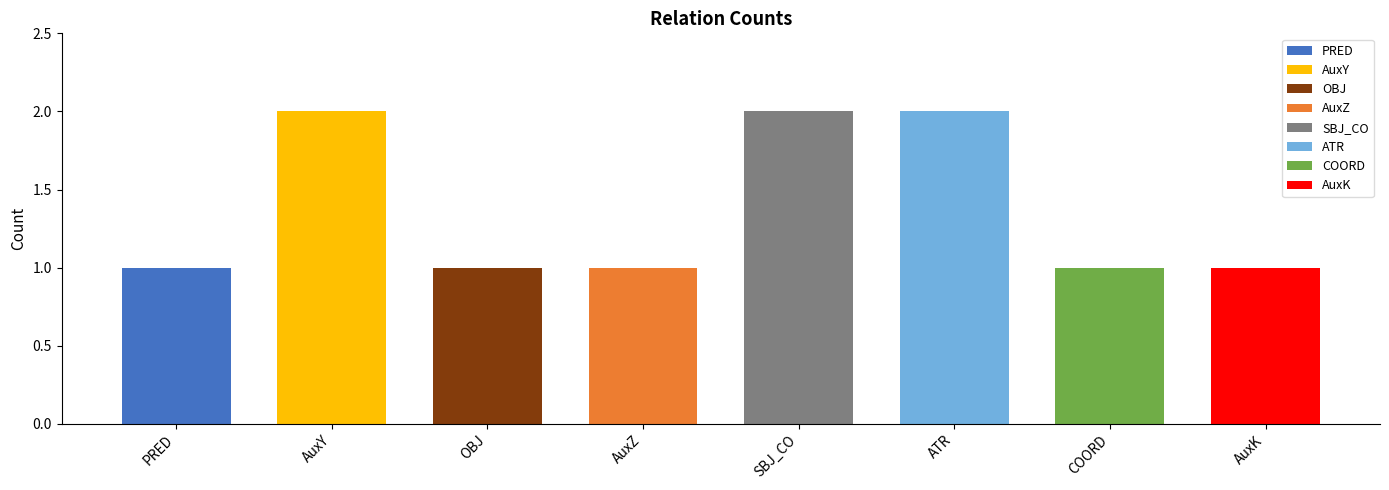

Between OBJ and PRED, which is larger?

OBJ